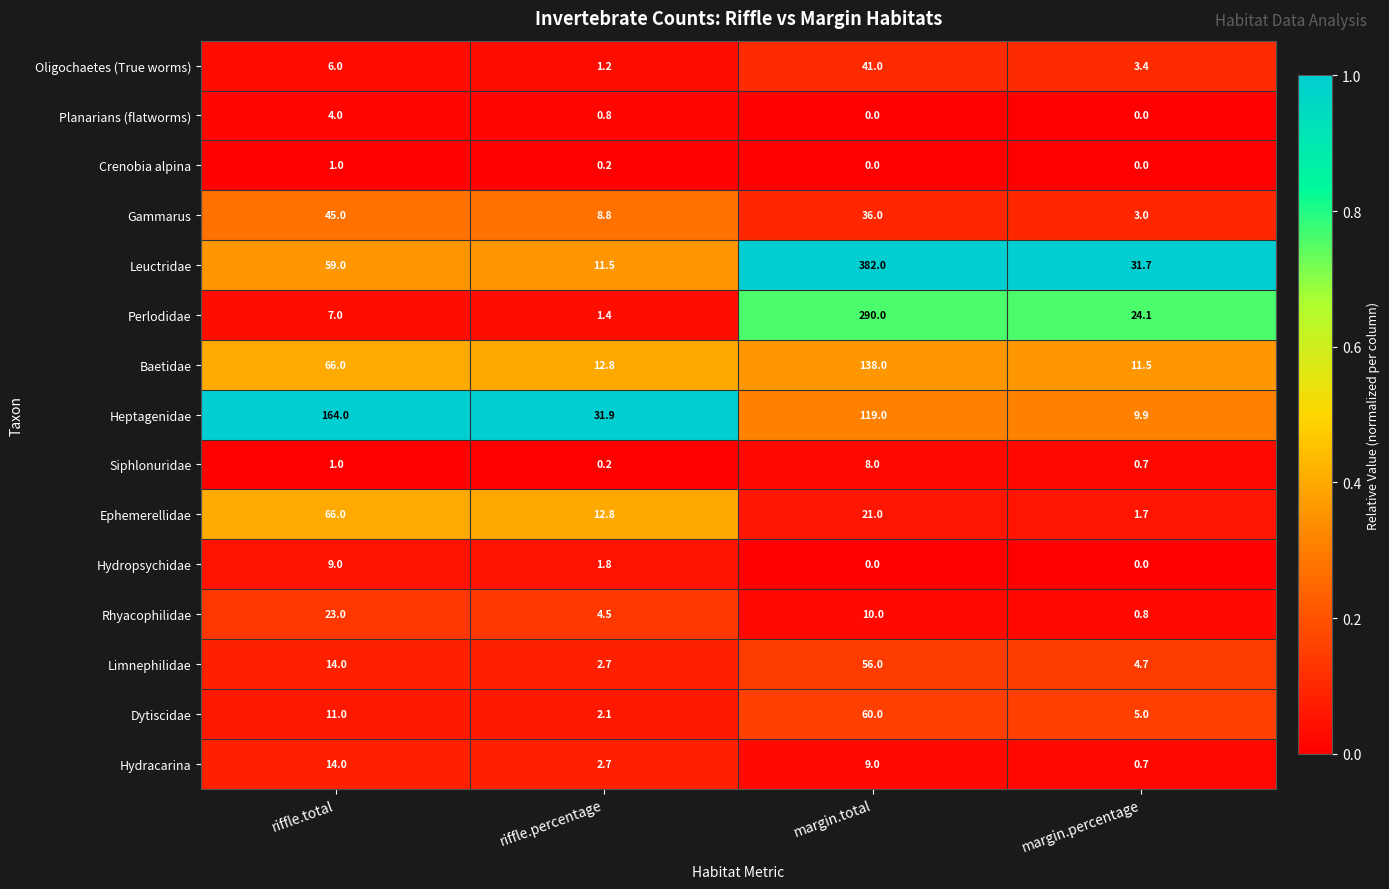

What is the lowest value of the Heptagenidae series?

9.9